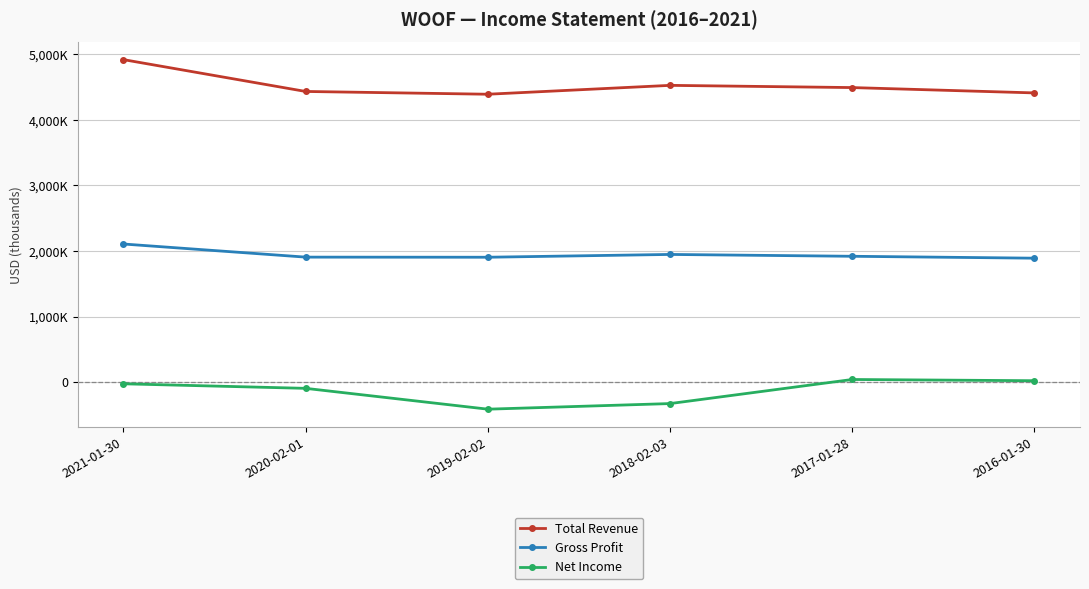

The value of Net Income at 2017-01-28 is 61070. True or false?

False